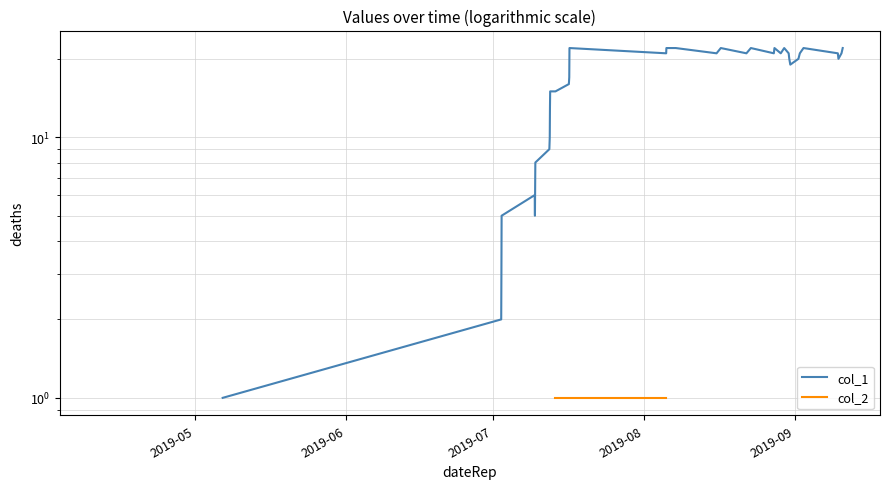

True or false: col_2 and col_1 cross at least once.

False